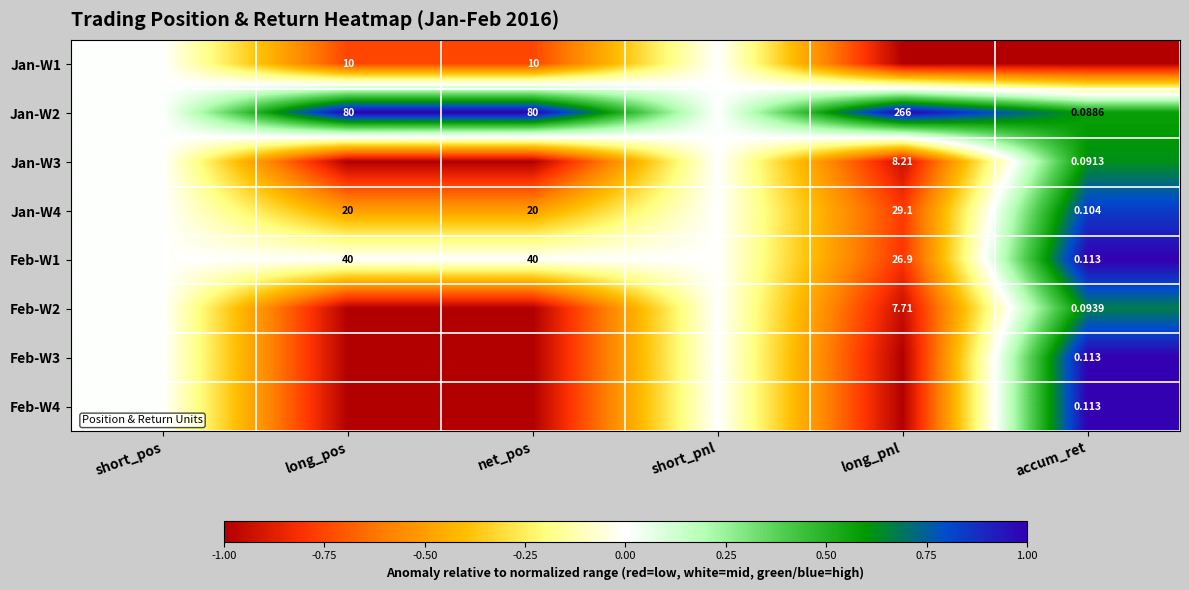

Is the value of Feb-W1 at long_pnl greater than the value of Jan-W2 at long_pnl?

No